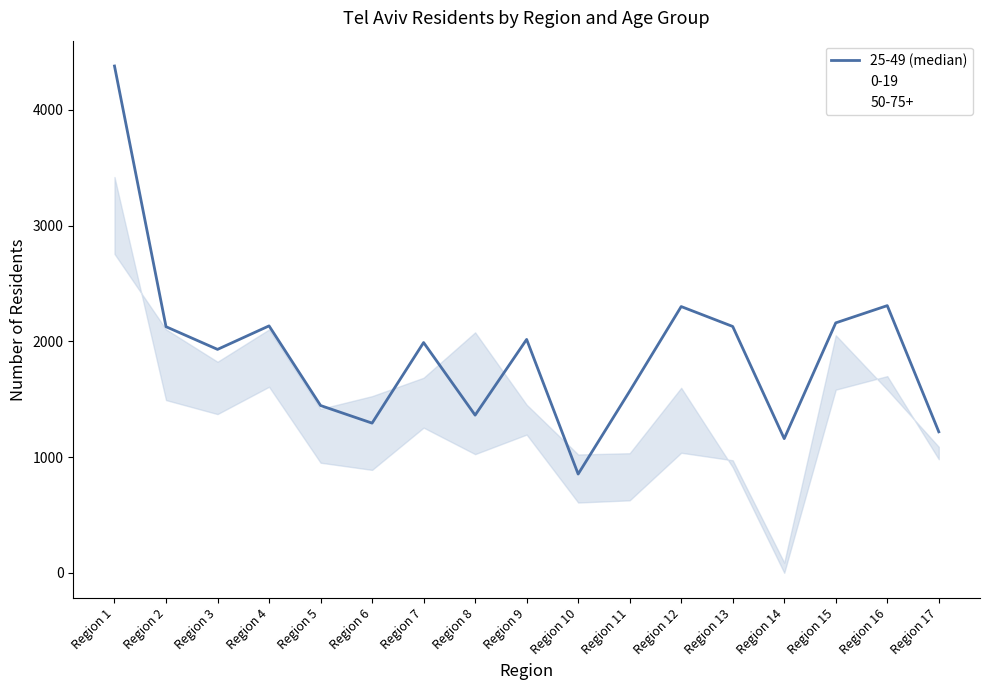

What is the change in value from Region 10 to Region 15?

+1306